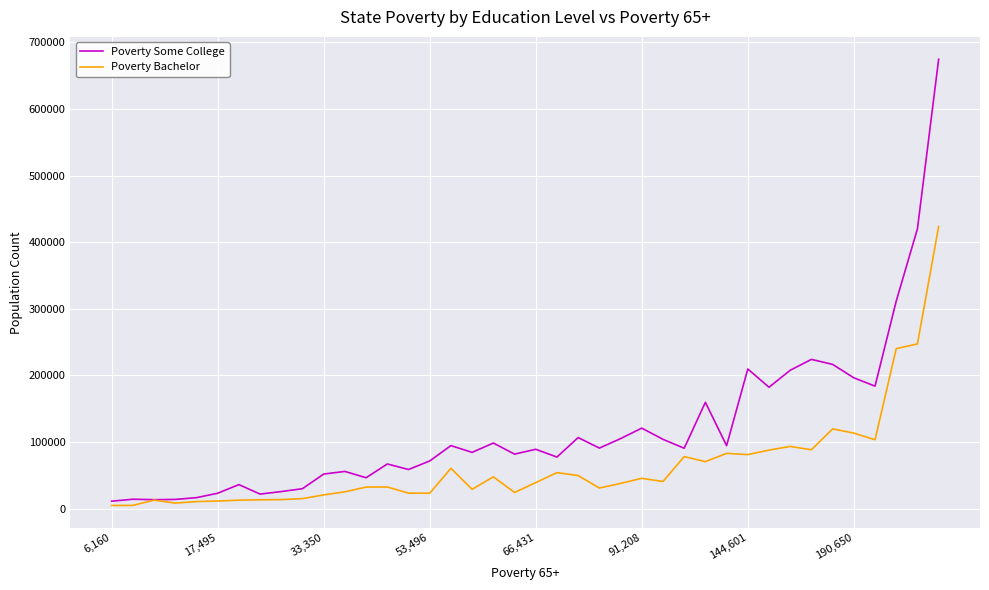

List the series in order of their peak value, highest first.

Poverty Some College, Poverty Bachelor